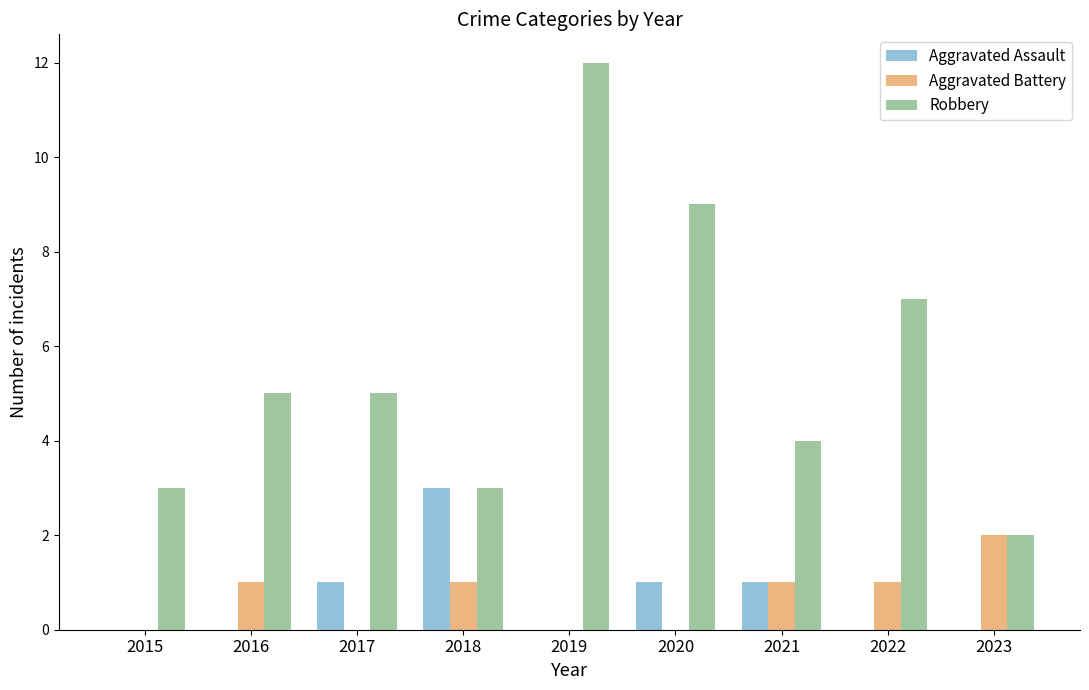

Which series has the largest total across all categories?

Robbery